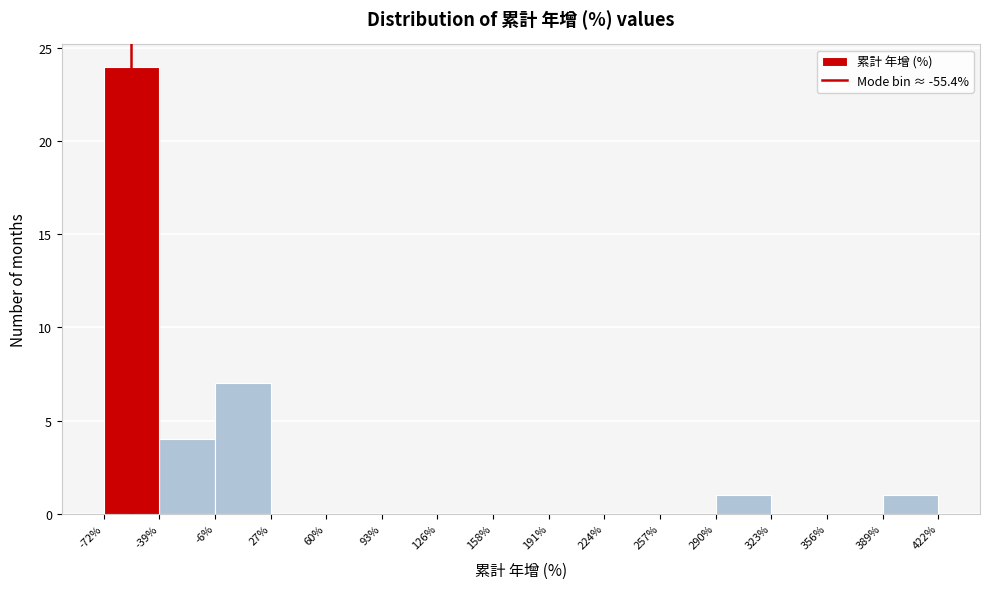

Reading left to right, transcribe this chart: for each bar, give the range it covers on the x-axis and its height. The values are not printed on the chart, so give them approximately, as read against the axis.

-72% to -39%: 24
-39% to -6%: 4
-6% to 27%: 7
27% to 60%: 0
60% to 93%: 0
93% to 126%: 0
126% to 158%: 0
158% to 191%: 0
191% to 224%: 0
224% to 257%: 0
257% to 290%: 0
290% to 323%: 1
323% to 356%: 0
356% to 389%: 0
389% to 422%: 1